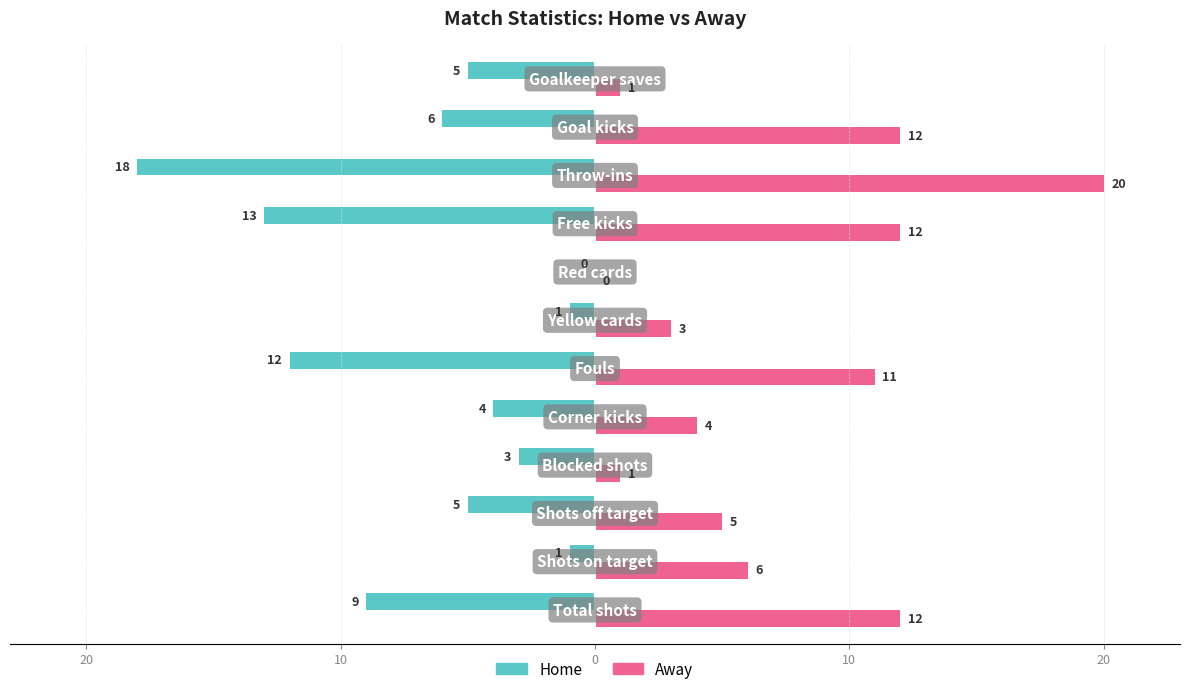

List the series in order of their peak value, lowest first.

Home, Away